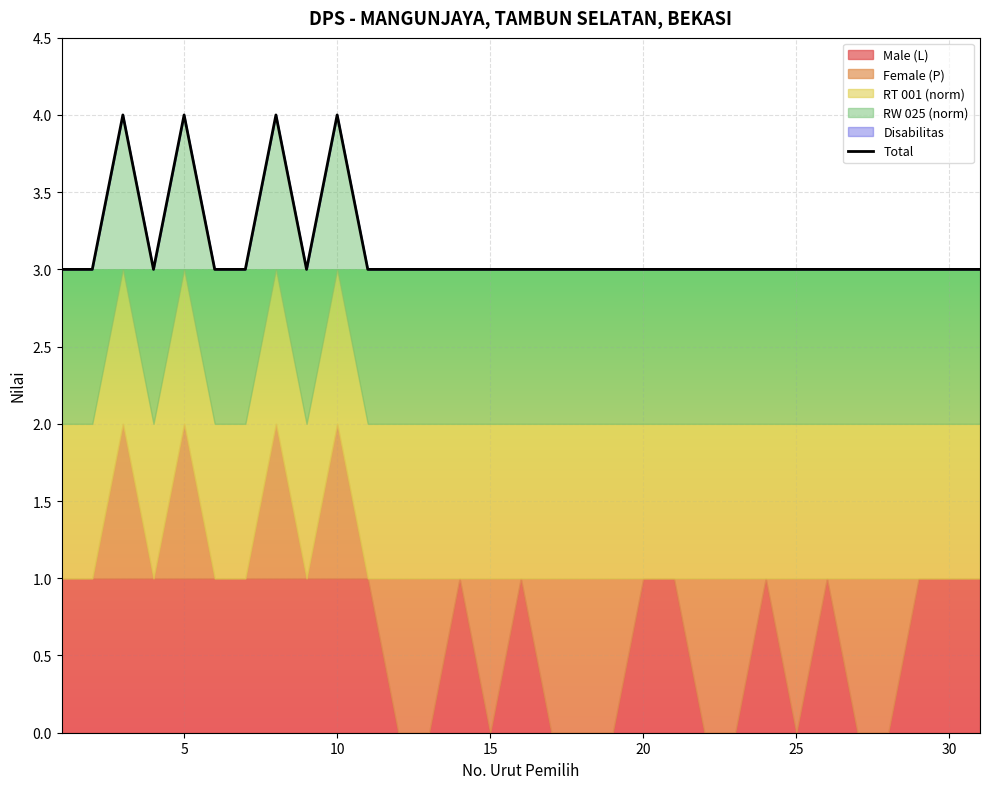

What is the average value?

3